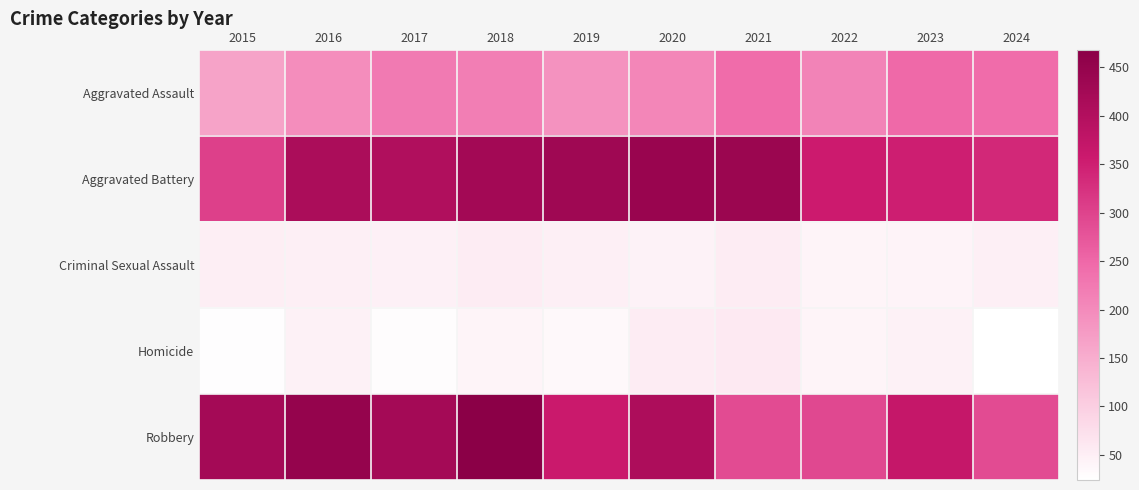

Which category has the highest value across all series?

2018